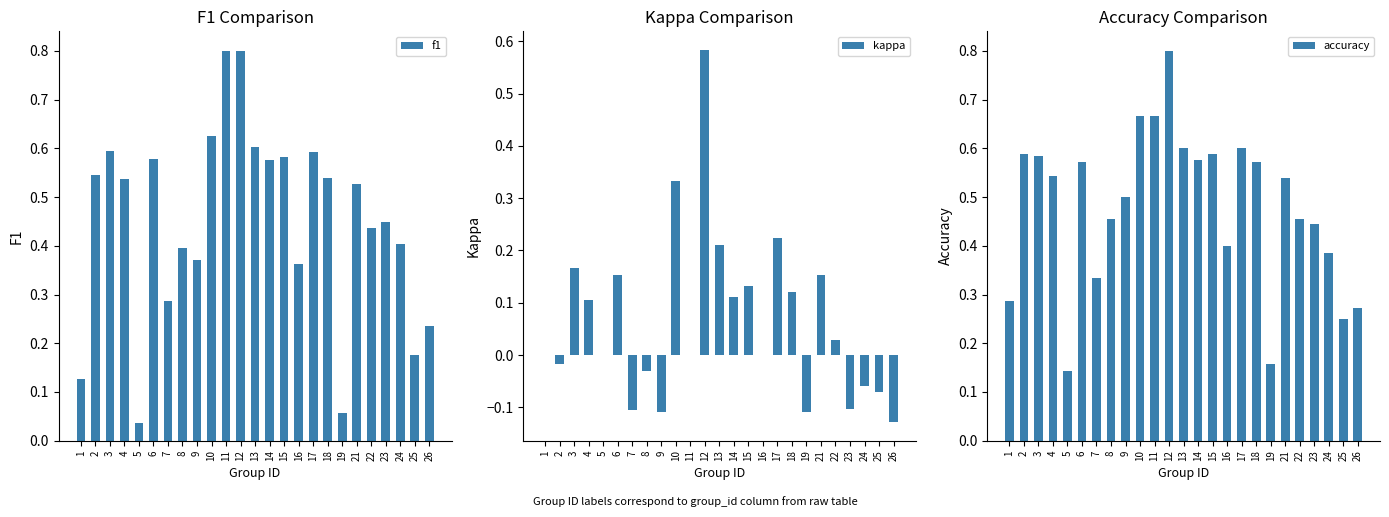

At which label does f1 reach its minimum?

5